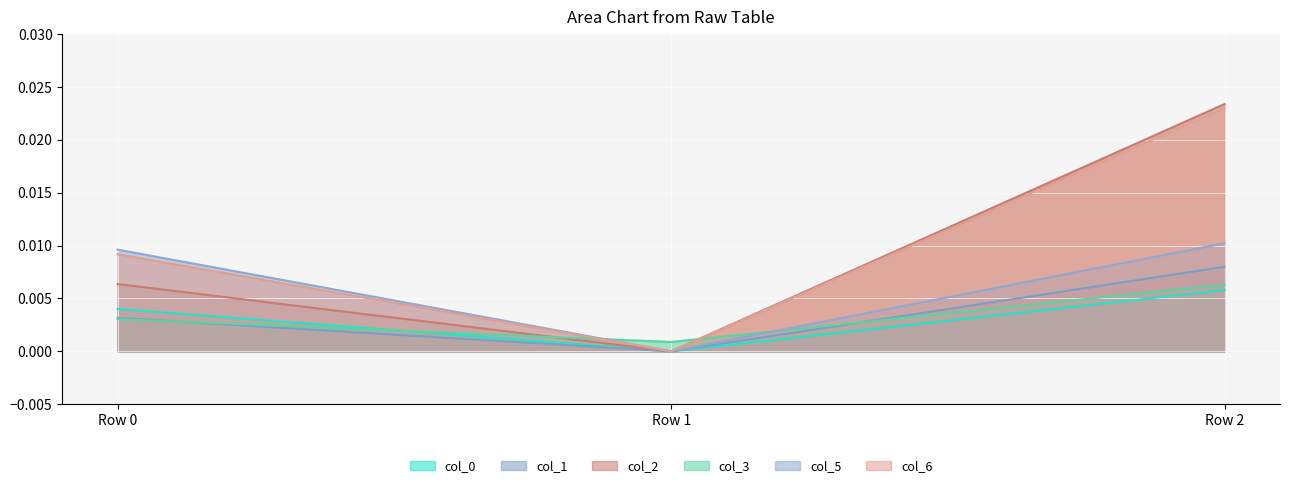

Rank the categories by col_6 value from highest to lowest.

Row 2, Row 0, Row 1